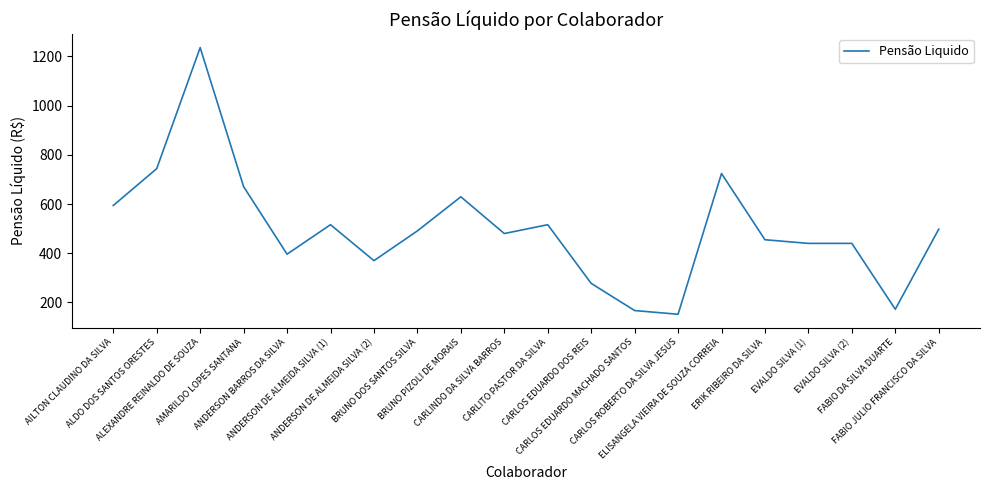

What is the difference between the maximum and minimum values?

1084.7